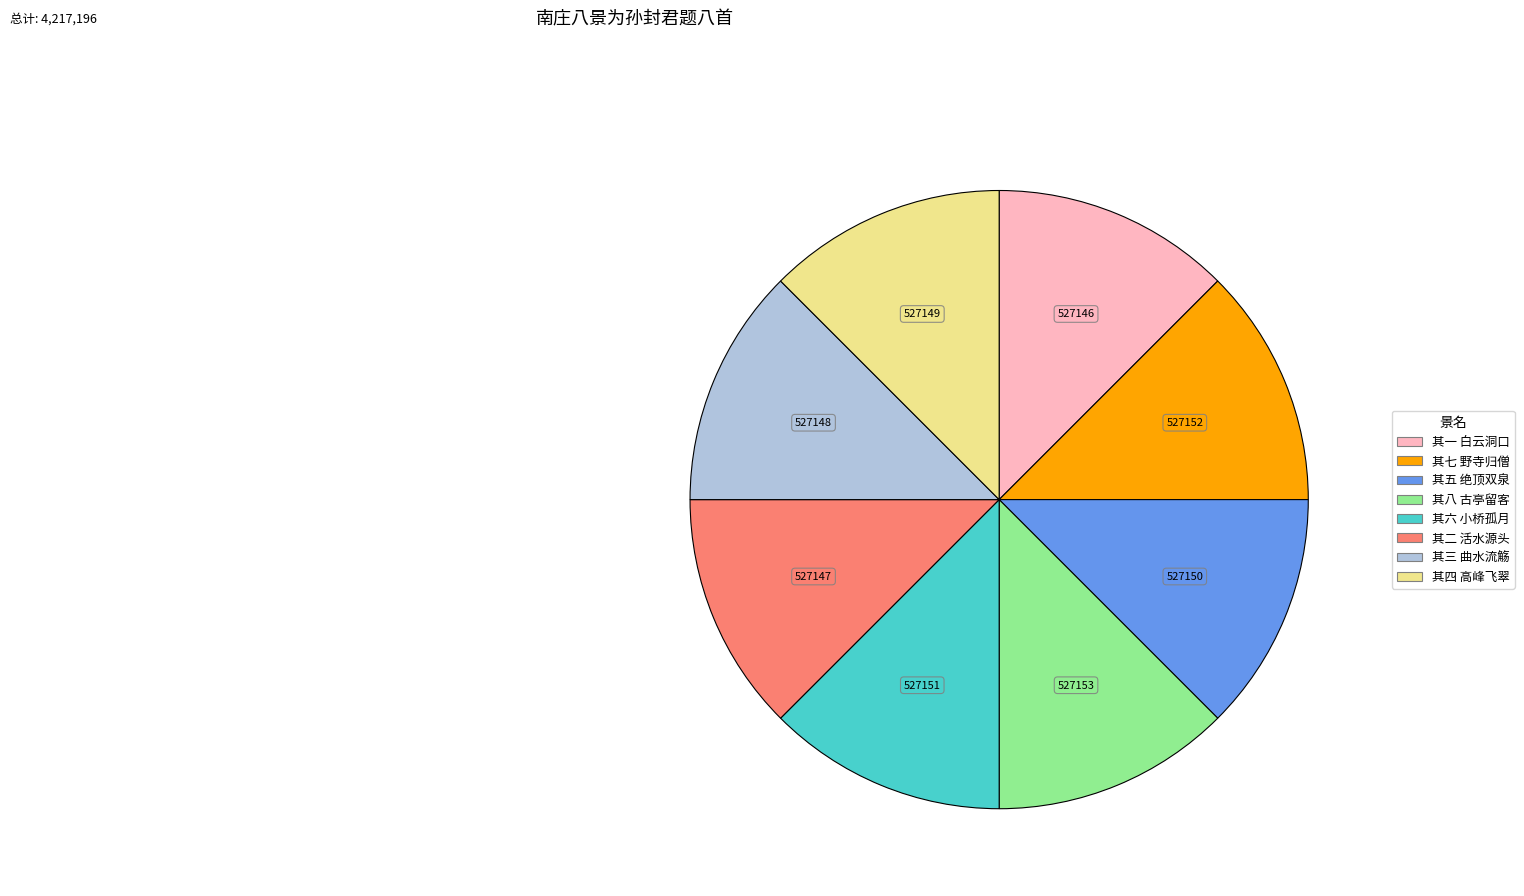

Is there any slice that represents more than half of the pie?

No